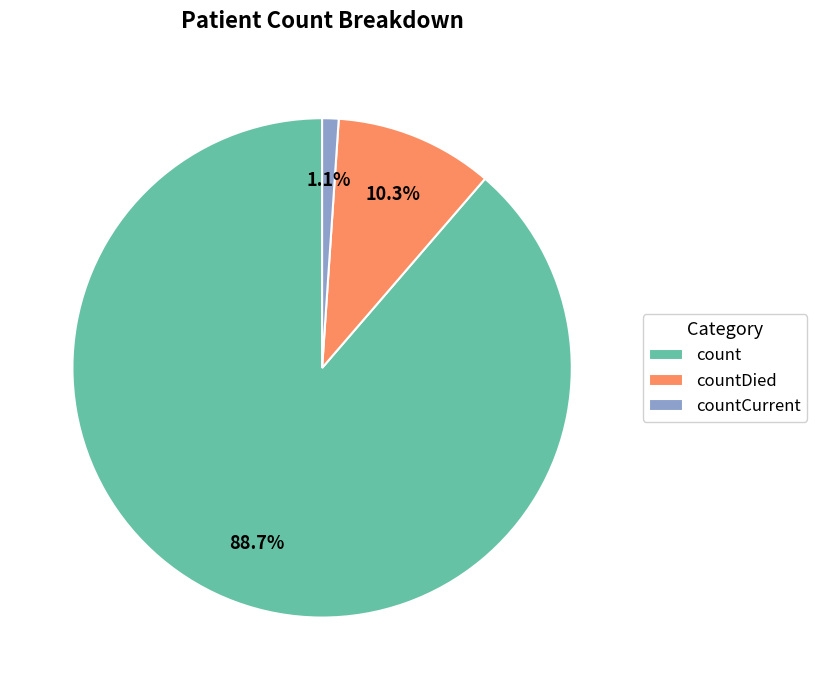

Combined, do countCurrent and count account for over 50%?

Yes